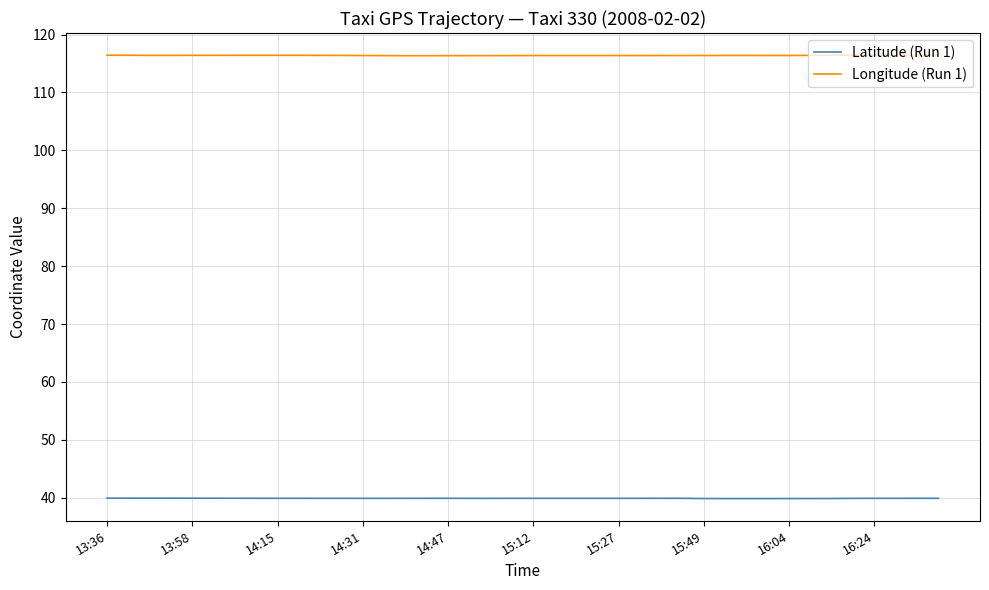

True or false: Longitude (Run 1) and Latitude (Run 1) cross at least once.

False